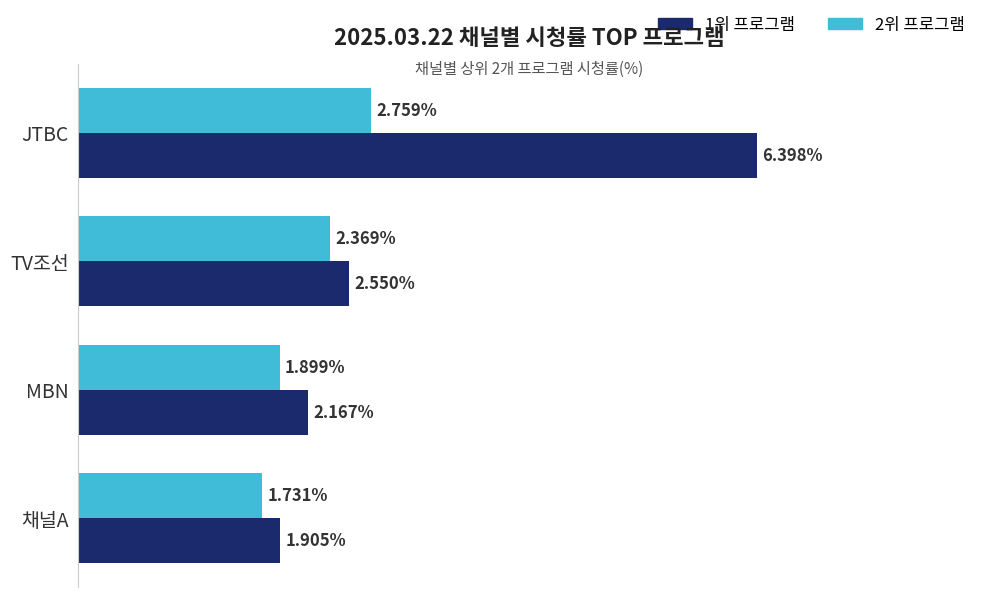

List the series in order of their overall mean, lowest first.

2위 프로그램, 1위 프로그램